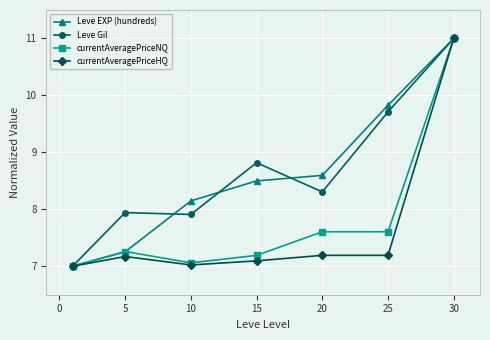

What is the value of the Leve Gil point at the 3rd from the left?

7.9